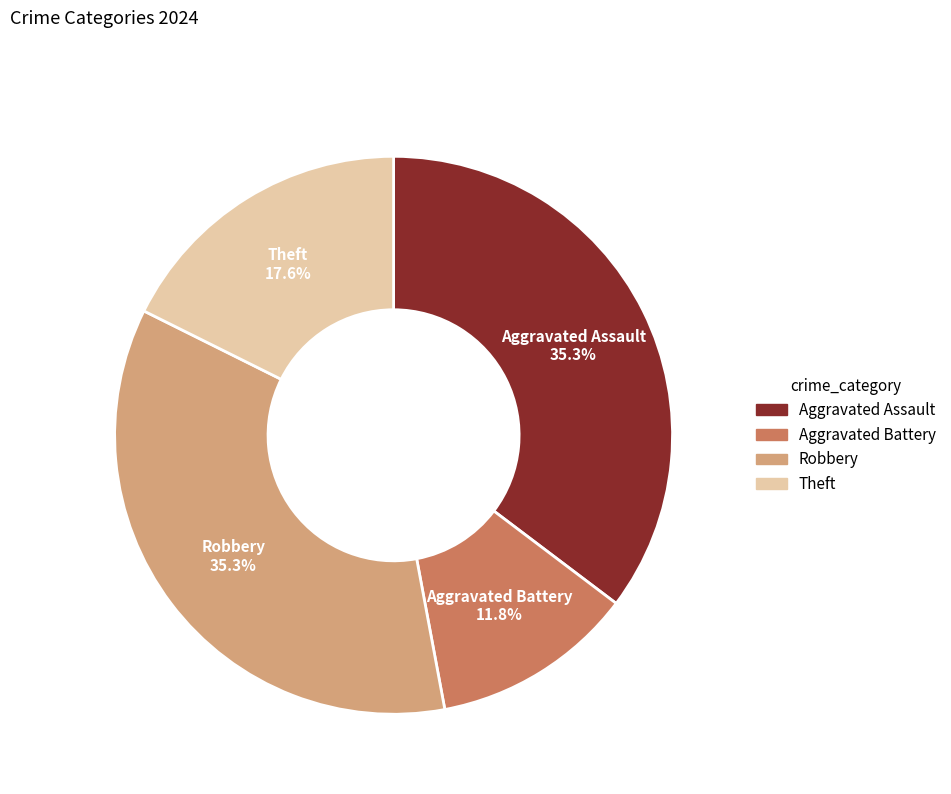

Count the number of slices in the pie.

4